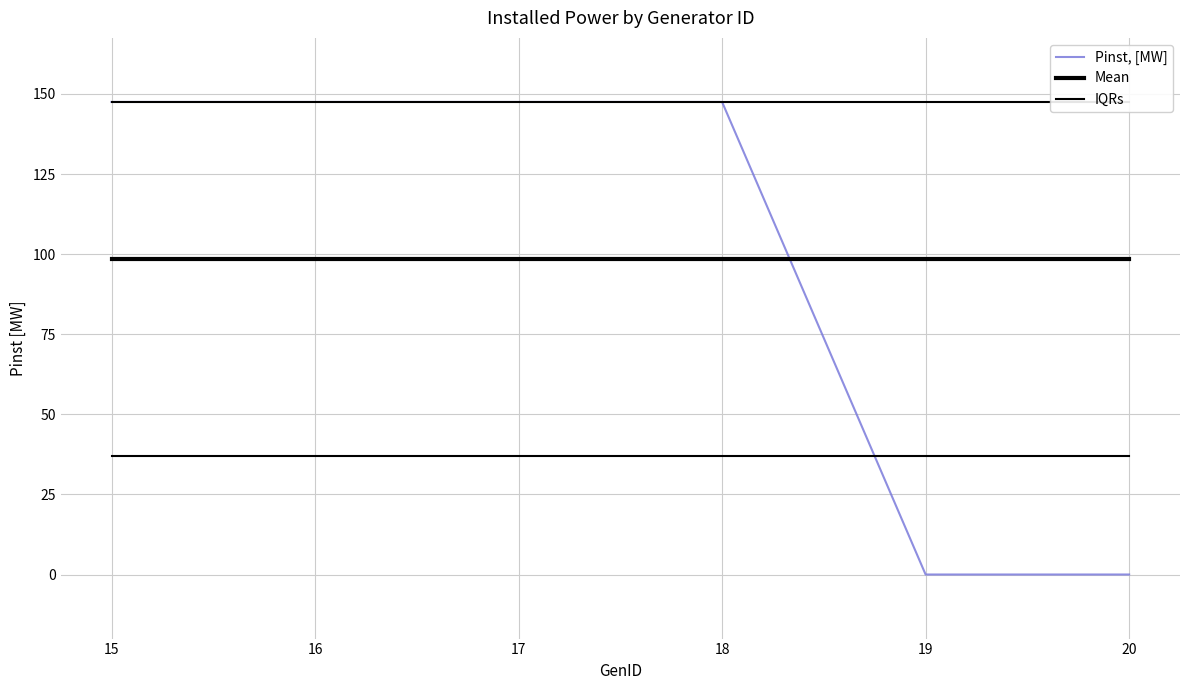

Does the chart display data point markers on the line(s)?

No